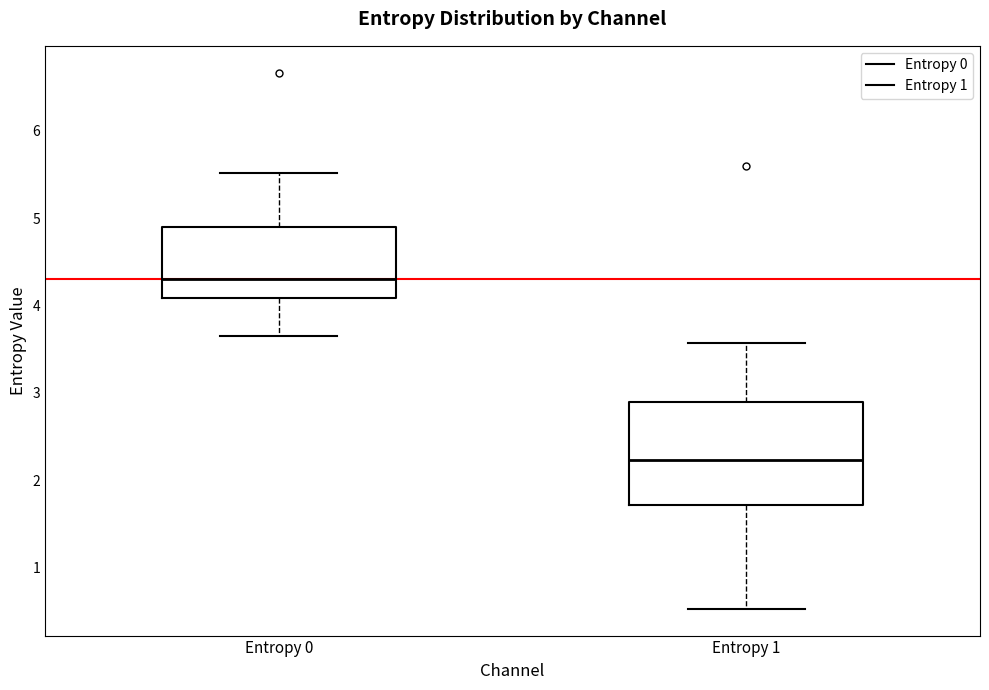

Reading left to right, transcribe this box plot: for each box, give where its median line is, the range the box spans, and where its two whiskers end, as read against the y-axis. The values are not printed on the chart, so give them approximately, as read against the axis.

Entropy 0: median 4.3, box 4.1 to 4.9, whiskers 3.7 to 5.5
Entropy 1: median 2.2, box 1.7 to 2.9, whiskers 0.5 to 3.6